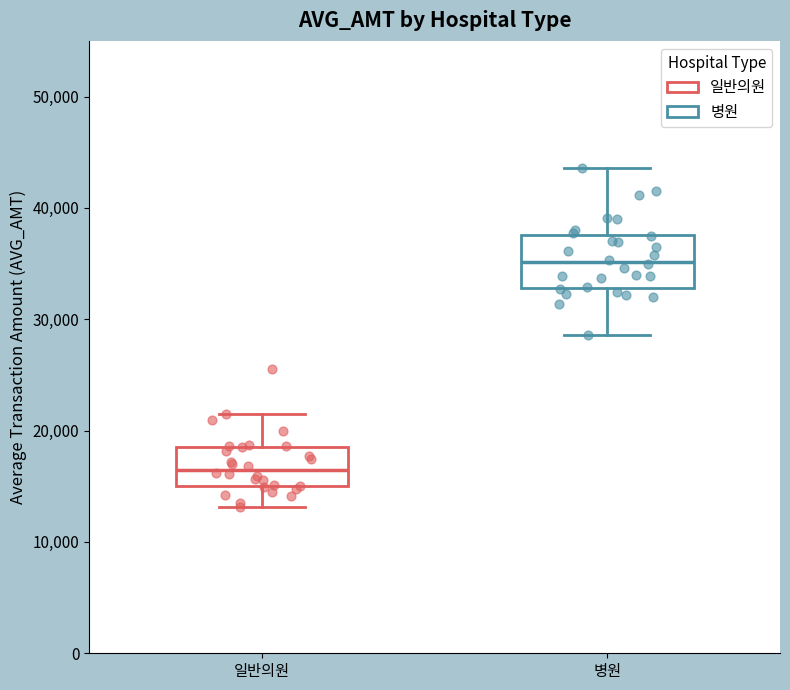

Which box has the lowest median line?

일반의원